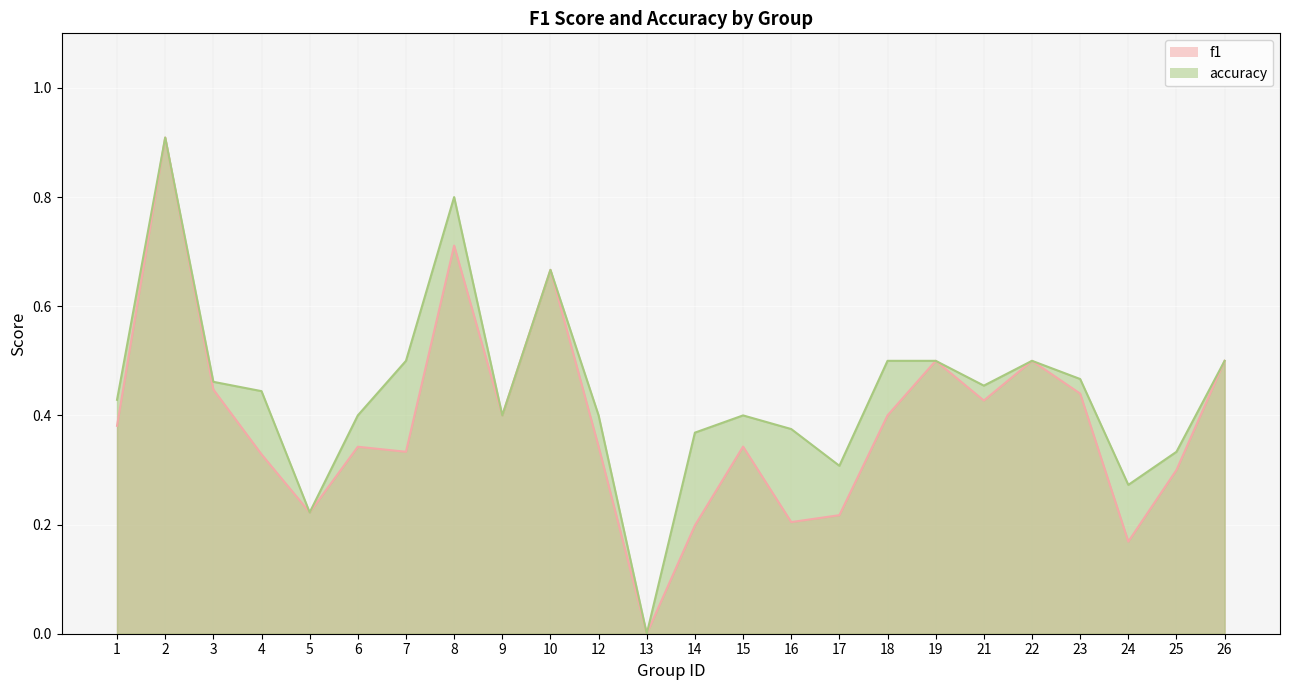

The accuracy series shows 0.3 at 25. True or false?

True